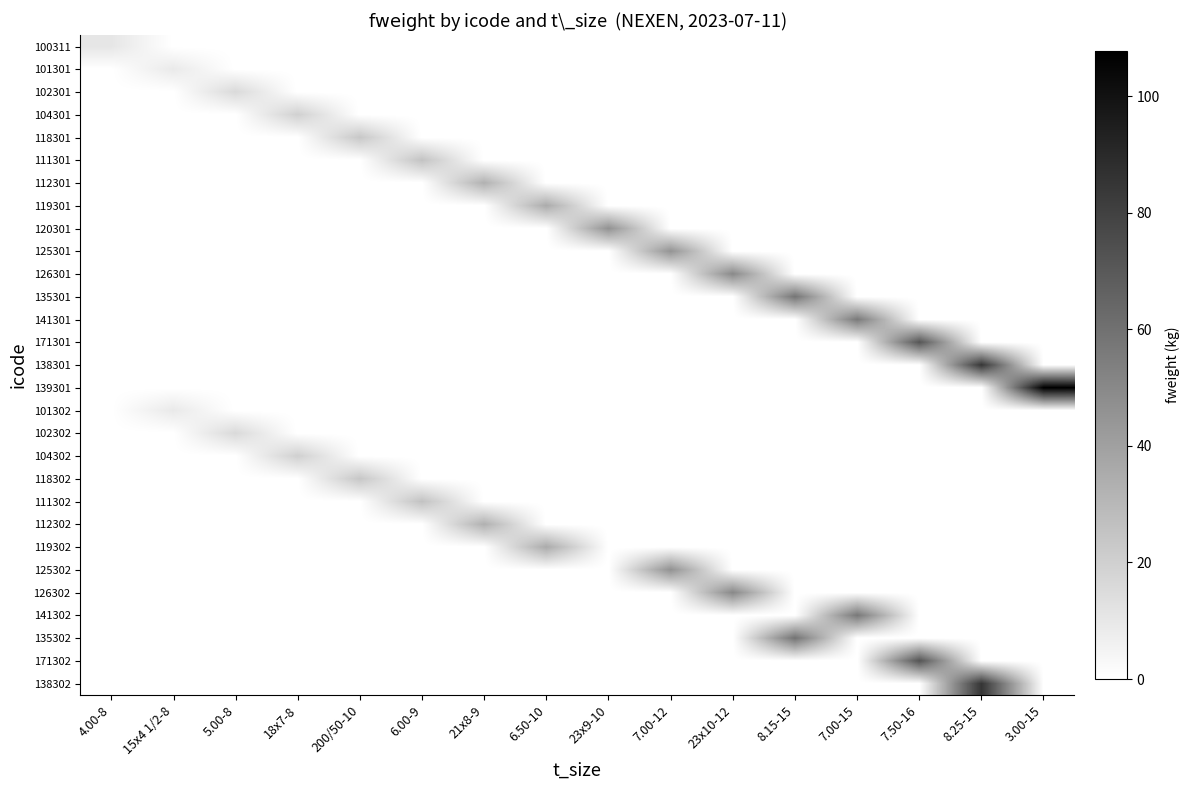

Reading right to left, what are all the values shown in this chart?

100311: 3.00-15=0.0	8.25-15=0.0	7.50-16=0.0	7.00-15=0.0	8.15-15=0.0	23x10-12=0.0	7.00-12=0.0	23x9-10=0.0	6.50-10=0.0	21x8-9=0.0	6.00-9=0.0	200/50-10=0.0	18x7-8=0.0	5.00-8=0.0	15x4 1/2-8=0.0	4.00-8=10.8
101301: 3.00-15=0.0	8.25-15=0.0	7.50-16=0.0	7.00-15=0.0	8.15-15=0.0	23x10-12=0.0	7.00-12=0.0	23x9-10=0.0	6.50-10=0.0	21x8-9=0.0	6.00-9=0.0	200/50-10=0.0	18x7-8=0.0	5.00-8=0.0	15x4 1/2-8=9.2	4.00-8=0.0
102301: 3.00-15=0.0	8.25-15=0.0	7.50-16=0.0	7.00-15=0.0	8.15-15=0.0	23x10-12=0.0	7.00-12=0.0	23x9-10=0.0	6.50-10=0.0	21x8-9=0.0	6.00-9=0.0	200/50-10=0.0	18x7-8=0.0	5.00-8=16.0	15x4 1/2-8=0.0	4.00-8=0.0
104301: 3.00-15=0.0	8.25-15=0.0	7.50-16=0.0	7.00-15=0.0	8.15-15=0.0	23x10-12=0.0	7.00-12=0.0	23x9-10=0.0	6.50-10=0.0	21x8-9=0.0	6.00-9=0.0	200/50-10=0.0	18x7-8=19.8	5.00-8=0.0	15x4 1/2-8=0.0	4.00-8=0.0
118301: 3.00-15=0.0	8.25-15=0.0	7.50-16=0.0	7.00-15=0.0	8.15-15=0.0	23x10-12=0.0	7.00-12=0.0	23x9-10=0.0	6.50-10=0.0	21x8-9=0.0	6.00-9=0.0	200/50-10=23.7	18x7-8=0.0	5.00-8=0.0	15x4 1/2-8=0.0	4.00-8=0.0
111301: 3.00-15=0.0	8.25-15=0.0	7.50-16=0.0	7.00-15=0.0	8.15-15=0.0	23x10-12=0.0	7.00-12=0.0	23x9-10=0.0	6.50-10=0.0	21x8-9=0.0	6.00-9=25.6	200/50-10=0.0	18x7-8=0.0	5.00-8=0.0	15x4 1/2-8=0.0	4.00-8=0.0
112301: 3.00-15=0.0	8.25-15=0.0	7.50-16=0.0	7.00-15=0.0	8.15-15=0.0	23x10-12=0.0	7.00-12=0.0	23x9-10=0.0	6.50-10=0.0	21x8-9=33.1	6.00-9=0.0	200/50-10=0.0	18x7-8=0.0	5.00-8=0.0	15x4 1/2-8=0.0	4.00-8=0.0
119301: 3.00-15=0.0	8.25-15=0.0	7.50-16=0.0	7.00-15=0.0	8.15-15=0.0	23x10-12=0.0	7.00-12=0.0	23x9-10=0.0	6.50-10=35.5	21x8-9=0.0	6.00-9=0.0	200/50-10=0.0	18x7-8=0.0	5.00-8=0.0	15x4 1/2-8=0.0	4.00-8=0.0
120301: 3.00-15=0.0	8.25-15=0.0	7.50-16=0.0	7.00-15=0.0	8.15-15=0.0	23x10-12=0.0	7.00-12=0.0	23x9-10=46.4	6.50-10=0.0	21x8-9=0.0	6.00-9=0.0	200/50-10=0.0	18x7-8=0.0	5.00-8=0.0	15x4 1/2-8=0.0	4.00-8=0.0
125301: 3.00-15=0.0	8.25-15=0.0	7.50-16=0.0	7.00-15=0.0	8.15-15=0.0	23x10-12=0.0	7.00-12=45.6	23x9-10=0.0	6.50-10=0.0	21x8-9=0.0	6.00-9=0.0	200/50-10=0.0	18x7-8=0.0	5.00-8=0.0	15x4 1/2-8=0.0	4.00-8=0.0
126301: 3.00-15=0.0	8.25-15=0.0	7.50-16=0.0	7.00-15=0.0	8.15-15=0.0	23x10-12=49.9	7.00-12=0.0	23x9-10=0.0	6.50-10=0.0	21x8-9=0.0	6.00-9=0.0	200/50-10=0.0	18x7-8=0.0	5.00-8=0.0	15x4 1/2-8=0.0	4.00-8=0.0
135301: 3.00-15=0.0	8.25-15=0.0	7.50-16=0.0	7.00-15=0.0	8.15-15=58.5	23x10-12=0.0	7.00-12=0.0	23x9-10=0.0	6.50-10=0.0	21x8-9=0.0	6.00-9=0.0	200/50-10=0.0	18x7-8=0.0	5.00-8=0.0	15x4 1/2-8=0.0	4.00-8=0.0
141301: 3.00-15=0.0	8.25-15=0.0	7.50-16=0.0	7.00-15=56.4	8.15-15=0.0	23x10-12=0.0	7.00-12=0.0	23x9-10=0.0	6.50-10=0.0	21x8-9=0.0	6.00-9=0.0	200/50-10=0.0	18x7-8=0.0	5.00-8=0.0	15x4 1/2-8=0.0	4.00-8=0.0
171301: 3.00-15=0.0	8.25-15=0.0	7.50-16=71.7	7.00-15=0.0	8.15-15=0.0	23x10-12=0.0	7.00-12=0.0	23x9-10=0.0	6.50-10=0.0	21x8-9=0.0	6.00-9=0.0	200/50-10=0.0	18x7-8=0.0	5.00-8=0.0	15x4 1/2-8=0.0	4.00-8=0.0
138301: 3.00-15=0.0	8.25-15=85.0	7.50-16=0.0	7.00-15=0.0	8.15-15=0.0	23x10-12=0.0	7.00-12=0.0	23x9-10=0.0	6.50-10=0.0	21x8-9=0.0	6.00-9=0.0	200/50-10=0.0	18x7-8=0.0	5.00-8=0.0	15x4 1/2-8=0.0	4.00-8=0.0
139301: 3.00-15=107.8	8.25-15=0.0	7.50-16=0.0	7.00-15=0.0	8.15-15=0.0	23x10-12=0.0	7.00-12=0.0	23x9-10=0.0	6.50-10=0.0	21x8-9=0.0	6.00-9=0.0	200/50-10=0.0	18x7-8=0.0	5.00-8=0.0	15x4 1/2-8=0.0	4.00-8=0.0
101302: 3.00-15=0.0	8.25-15=0.0	7.50-16=0.0	7.00-15=0.0	8.15-15=0.0	23x10-12=0.0	7.00-12=0.0	23x9-10=0.0	6.50-10=0.0	21x8-9=0.0	6.00-9=0.0	200/50-10=0.0	18x7-8=0.0	5.00-8=0.0	15x4 1/2-8=9.4	4.00-8=0.0
102302: 3.00-15=0.0	8.25-15=0.0	7.50-16=0.0	7.00-15=0.0	8.15-15=0.0	23x10-12=0.0	7.00-12=0.0	23x9-10=0.0	6.50-10=0.0	21x8-9=0.0	6.00-9=0.0	200/50-10=0.0	18x7-8=0.0	5.00-8=16.1	15x4 1/2-8=0.0	4.00-8=0.0
104302: 3.00-15=0.0	8.25-15=0.0	7.50-16=0.0	7.00-15=0.0	8.15-15=0.0	23x10-12=0.0	7.00-12=0.0	23x9-10=0.0	6.50-10=0.0	21x8-9=0.0	6.00-9=0.0	200/50-10=0.0	18x7-8=20.1	5.00-8=0.0	15x4 1/2-8=0.0	4.00-8=0.0
118302: 3.00-15=0.0	8.25-15=0.0	7.50-16=0.0	7.00-15=0.0	8.15-15=0.0	23x10-12=0.0	7.00-12=0.0	23x9-10=0.0	6.50-10=0.0	21x8-9=0.0	6.00-9=0.0	200/50-10=24.0	18x7-8=0.0	5.00-8=0.0	15x4 1/2-8=0.0	4.00-8=0.0
111302: 3.00-15=0.0	8.25-15=0.0	7.50-16=0.0	7.00-15=0.0	8.15-15=0.0	23x10-12=0.0	7.00-12=0.0	23x9-10=0.0	6.50-10=0.0	21x8-9=0.0	6.00-9=26.0	200/50-10=0.0	18x7-8=0.0	5.00-8=0.0	15x4 1/2-8=0.0	4.00-8=0.0
112302: 3.00-15=0.0	8.25-15=0.0	7.50-16=0.0	7.00-15=0.0	8.15-15=0.0	23x10-12=0.0	7.00-12=0.0	23x9-10=0.0	6.50-10=0.0	21x8-9=33.4	6.00-9=0.0	200/50-10=0.0	18x7-8=0.0	5.00-8=0.0	15x4 1/2-8=0.0	4.00-8=0.0
119302: 3.00-15=0.0	8.25-15=0.0	7.50-16=0.0	7.00-15=0.0	8.15-15=0.0	23x10-12=0.0	7.00-12=0.0	23x9-10=0.0	6.50-10=35.8	21x8-9=0.0	6.00-9=0.0	200/50-10=0.0	18x7-8=0.0	5.00-8=0.0	15x4 1/2-8=0.0	4.00-8=0.0
125302: 3.00-15=0.0	8.25-15=0.0	7.50-16=0.0	7.00-15=0.0	8.15-15=0.0	23x10-12=0.0	7.00-12=46.5	23x9-10=0.0	6.50-10=0.0	21x8-9=0.0	6.00-9=0.0	200/50-10=0.0	18x7-8=0.0	5.00-8=0.0	15x4 1/2-8=0.0	4.00-8=0.0
126302: 3.00-15=0.0	8.25-15=0.0	7.50-16=0.0	7.00-15=0.0	8.15-15=0.0	23x10-12=50.3	7.00-12=0.0	23x9-10=0.0	6.50-10=0.0	21x8-9=0.0	6.00-9=0.0	200/50-10=0.0	18x7-8=0.0	5.00-8=0.0	15x4 1/2-8=0.0	4.00-8=0.0
141302: 3.00-15=0.0	8.25-15=0.0	7.50-16=0.0	7.00-15=57.0	8.15-15=0.0	23x10-12=0.0	7.00-12=0.0	23x9-10=0.0	6.50-10=0.0	21x8-9=0.0	6.00-9=0.0	200/50-10=0.0	18x7-8=0.0	5.00-8=0.0	15x4 1/2-8=0.0	4.00-8=0.0
135302: 3.00-15=0.0	8.25-15=0.0	7.50-16=0.0	7.00-15=0.0	8.15-15=59.3	23x10-12=0.0	7.00-12=0.0	23x9-10=0.0	6.50-10=0.0	21x8-9=0.0	6.00-9=0.0	200/50-10=0.0	18x7-8=0.0	5.00-8=0.0	15x4 1/2-8=0.0	4.00-8=0.0
171302: 3.00-15=0.0	8.25-15=0.0	7.50-16=72.5	7.00-15=0.0	8.15-15=0.0	23x10-12=0.0	7.00-12=0.0	23x9-10=0.0	6.50-10=0.0	21x8-9=0.0	6.00-9=0.0	200/50-10=0.0	18x7-8=0.0	5.00-8=0.0	15x4 1/2-8=0.0	4.00-8=0.0
138302: 3.00-15=0.0	8.25-15=85.5	7.50-16=0.0	7.00-15=0.0	8.15-15=0.0	23x10-12=0.0	7.00-12=0.0	23x9-10=0.0	6.50-10=0.0	21x8-9=0.0	6.00-9=0.0	200/50-10=0.0	18x7-8=0.0	5.00-8=0.0	15x4 1/2-8=0.0	4.00-8=0.0